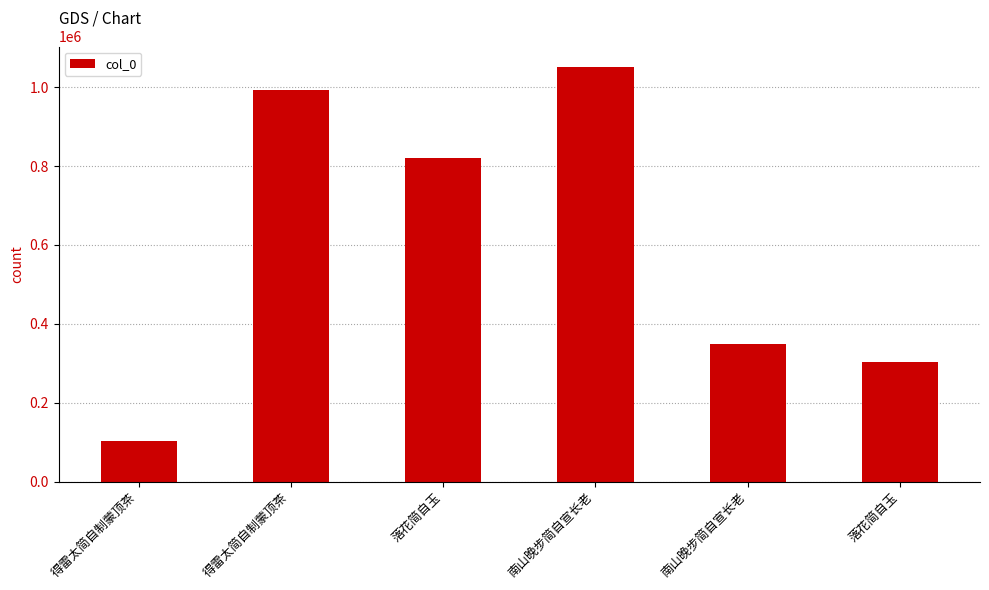

What is the value of the 1st bar from the left?

102983